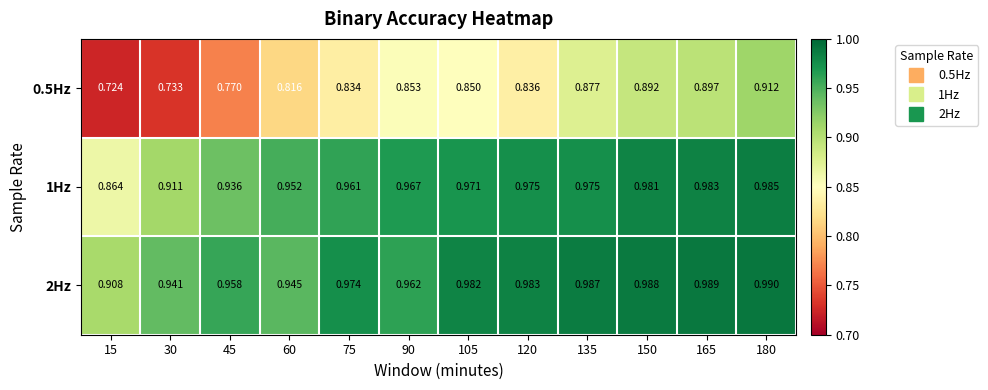

Count the number of categories in the chart.

12